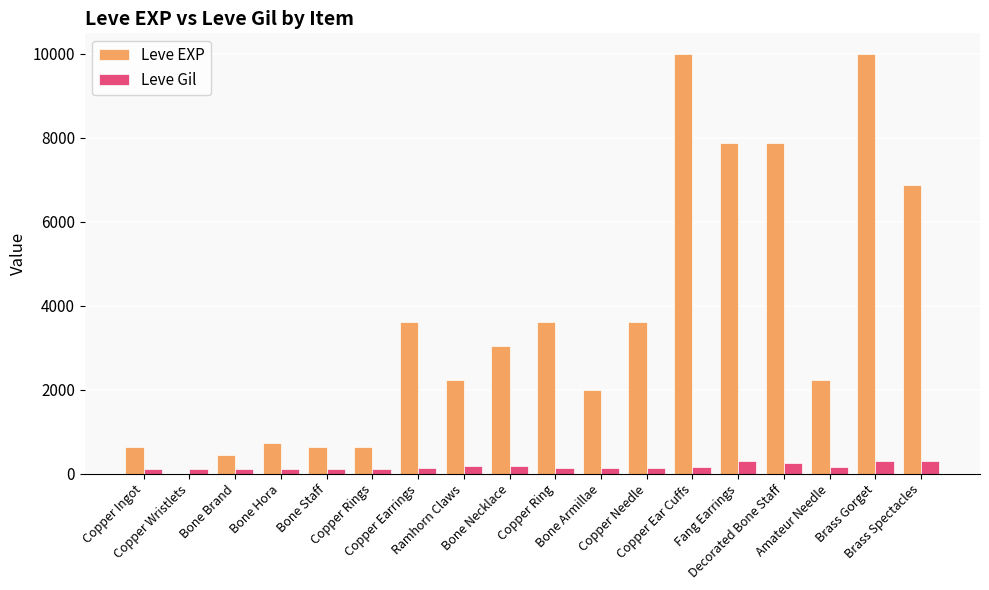

Which series has the largest total across all categories?

Leve EXP